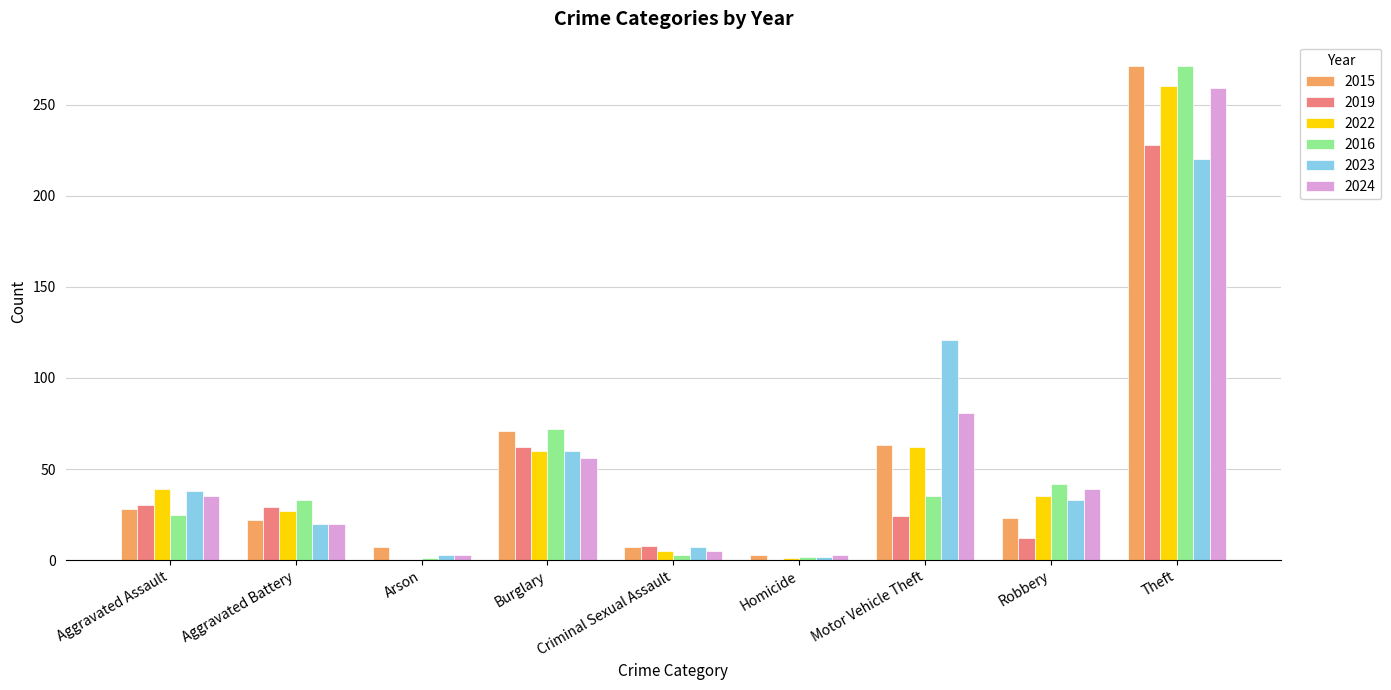

Where is 2023 nearest to the value 111?

Motor Vehicle Theft